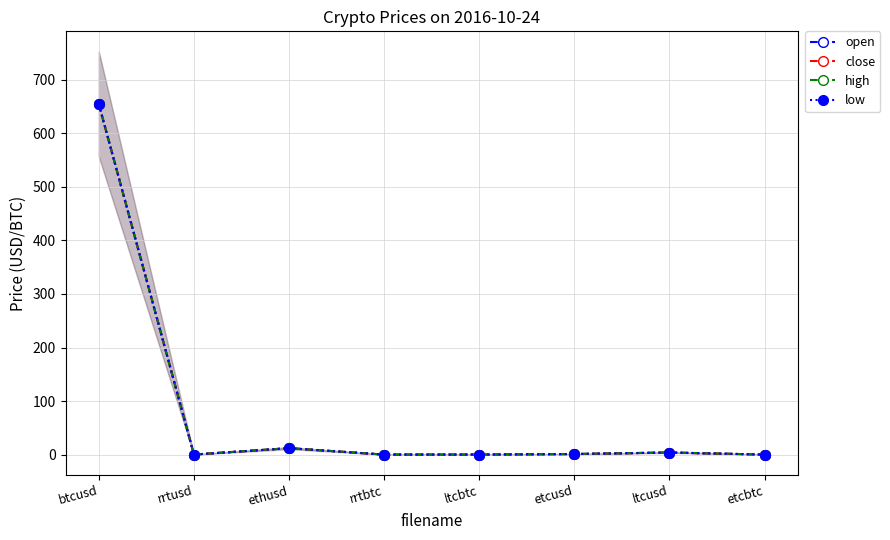

The value of low at etcusd is 1.0. True or false?

True